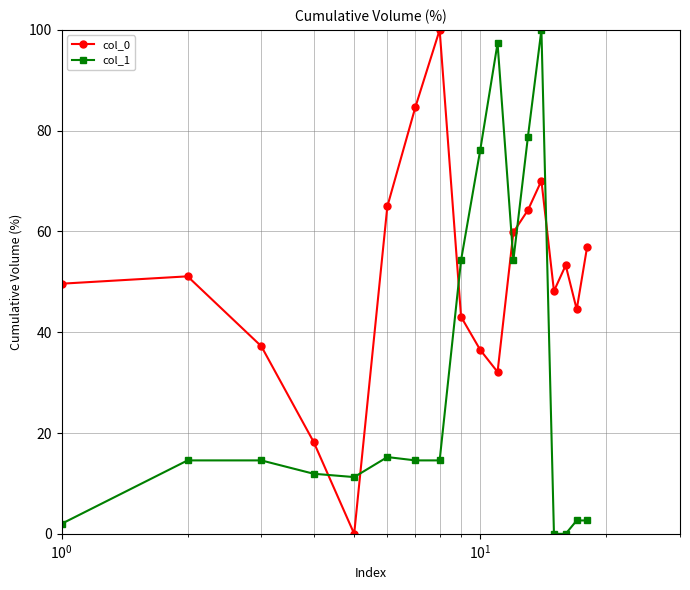

At how many categories does at least one series exceed 67?

6